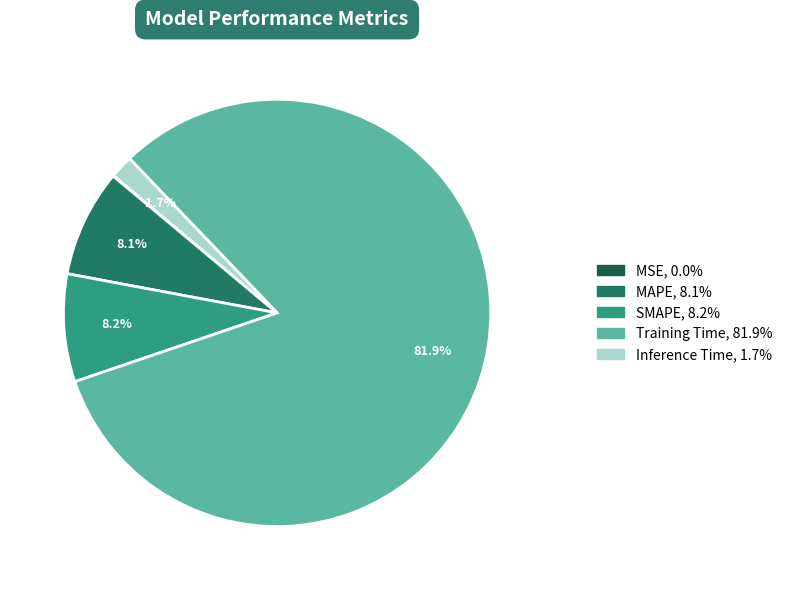

Is Inference Time the majority of the pie?

No